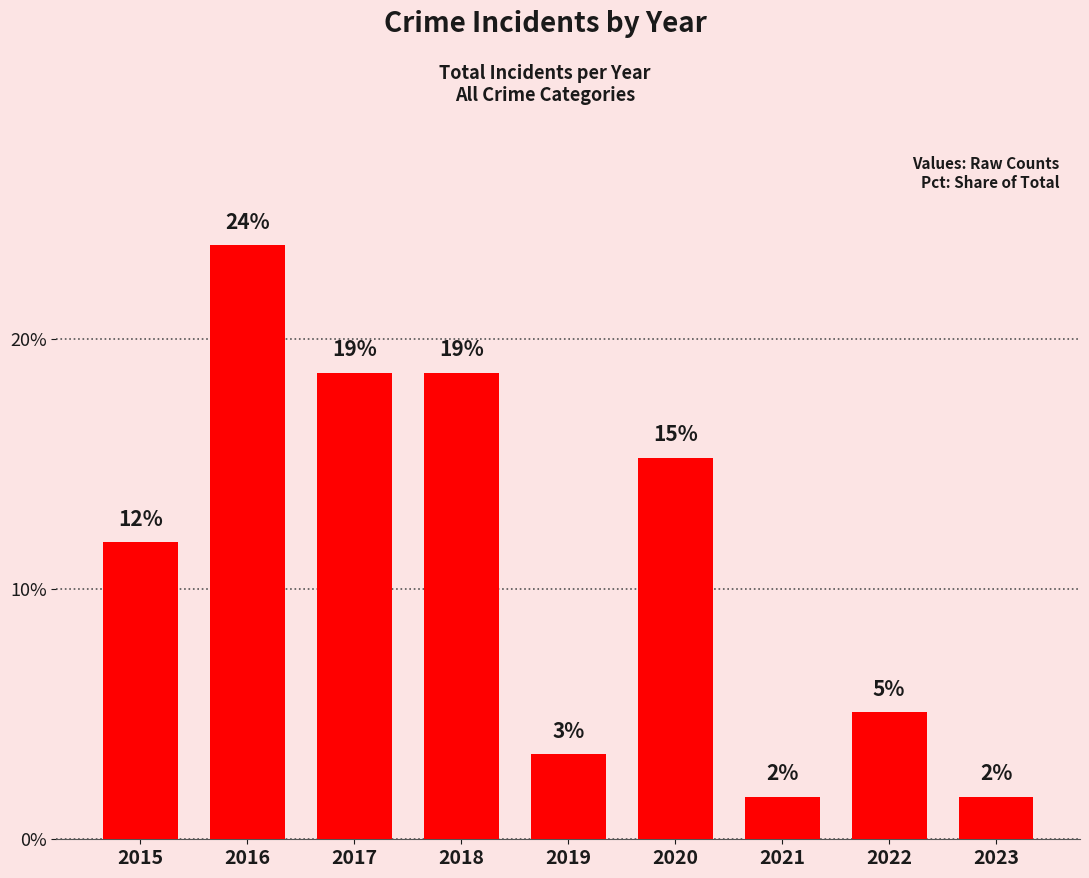

How many bars are there in total?

9